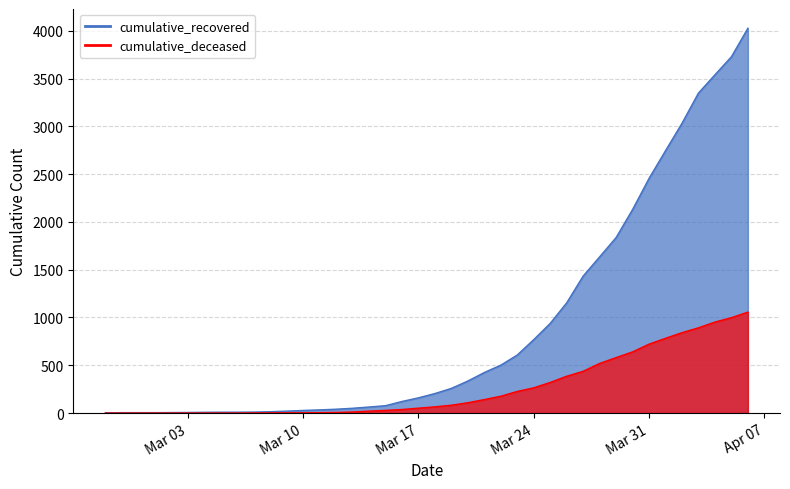

What is the difference between the maximum and minimum values in the cumulative_deceased series?

1056